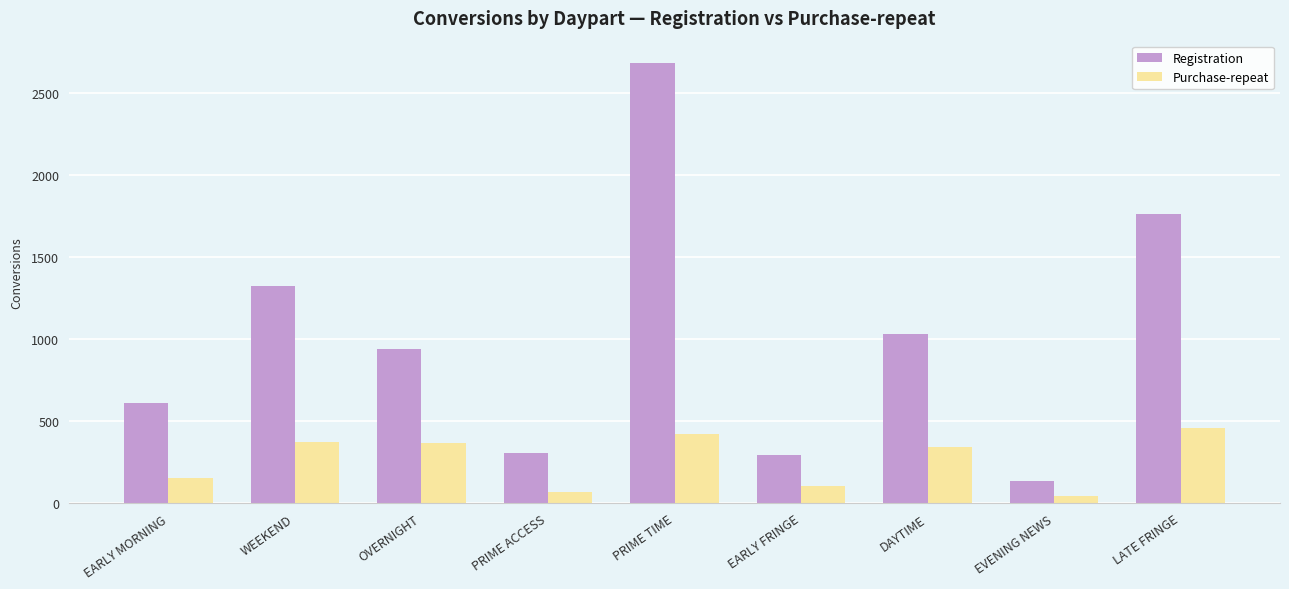

At which category is the sum across all series the highest?

PRIME TIME